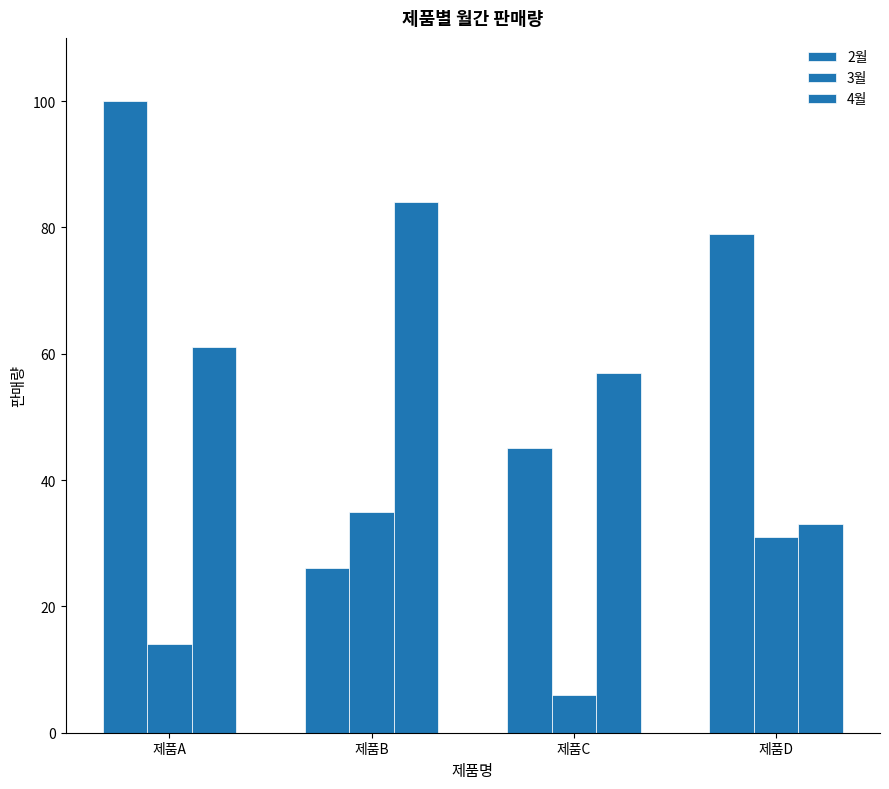

How many data points in 3월 are less than 31?

2